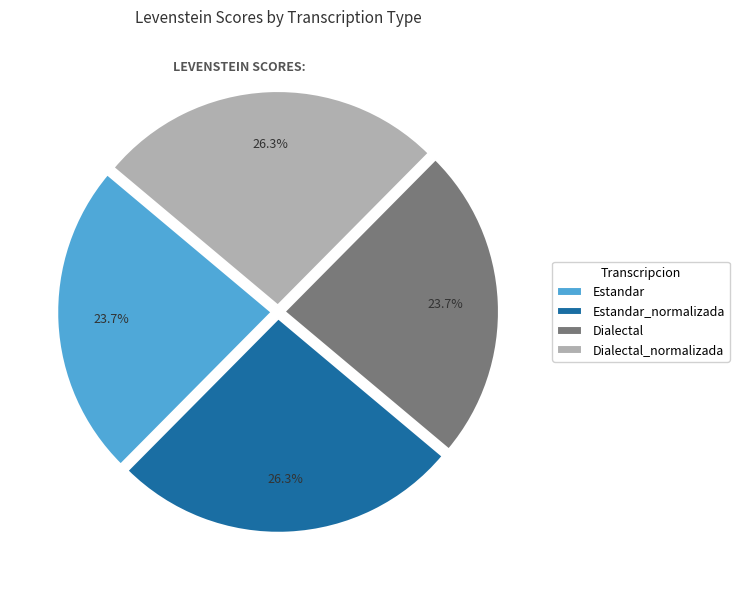

Combined, do Estandar and Dialectal account for over 50%?

No